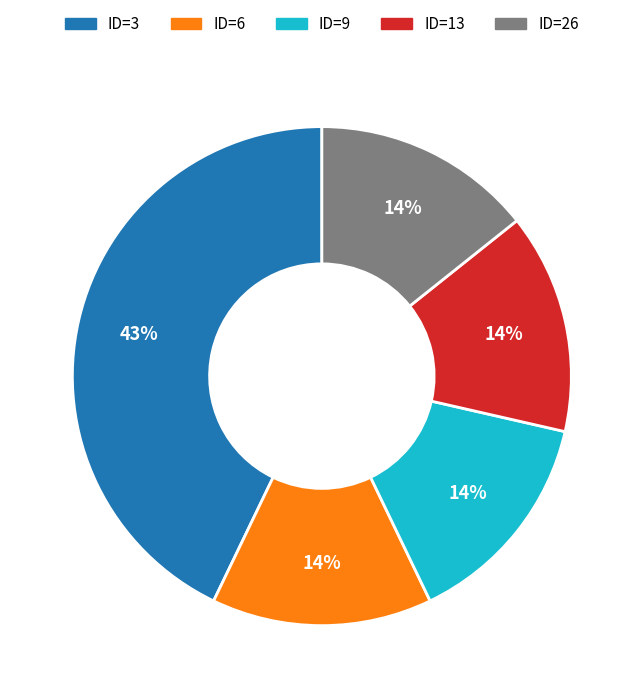

What is the ratio of the value at ID=6 to the value at ID=9?

1.0